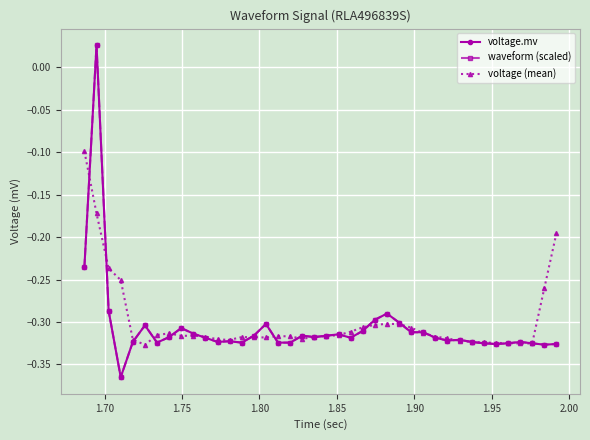

At how many categories does at least one series exceed 0?

1